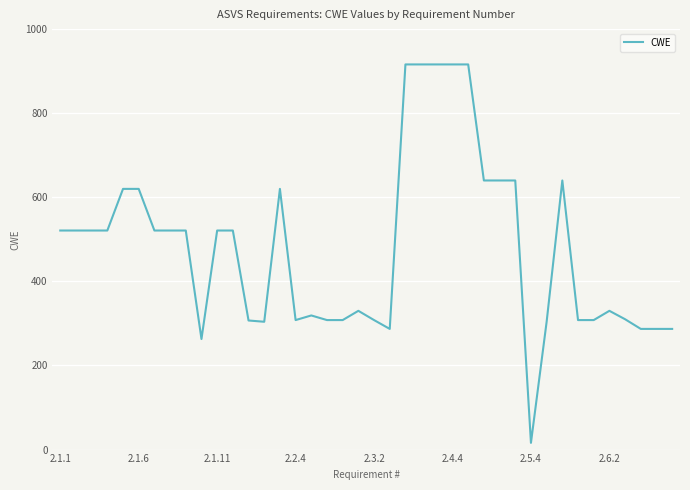

What is the greatest value displayed?

916